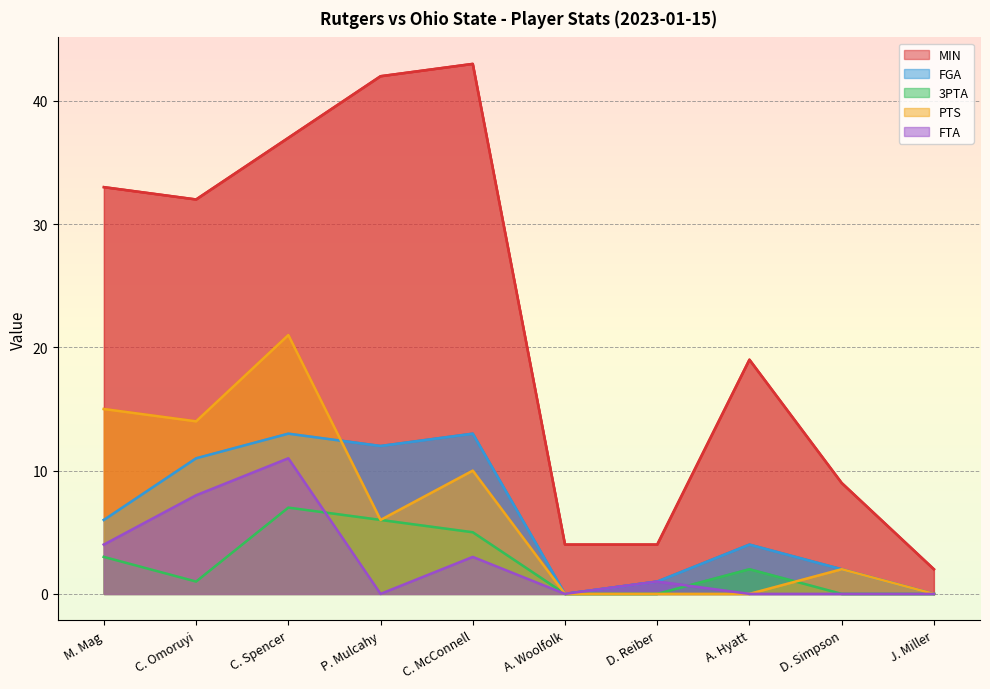

What is the greatest value displayed?

43